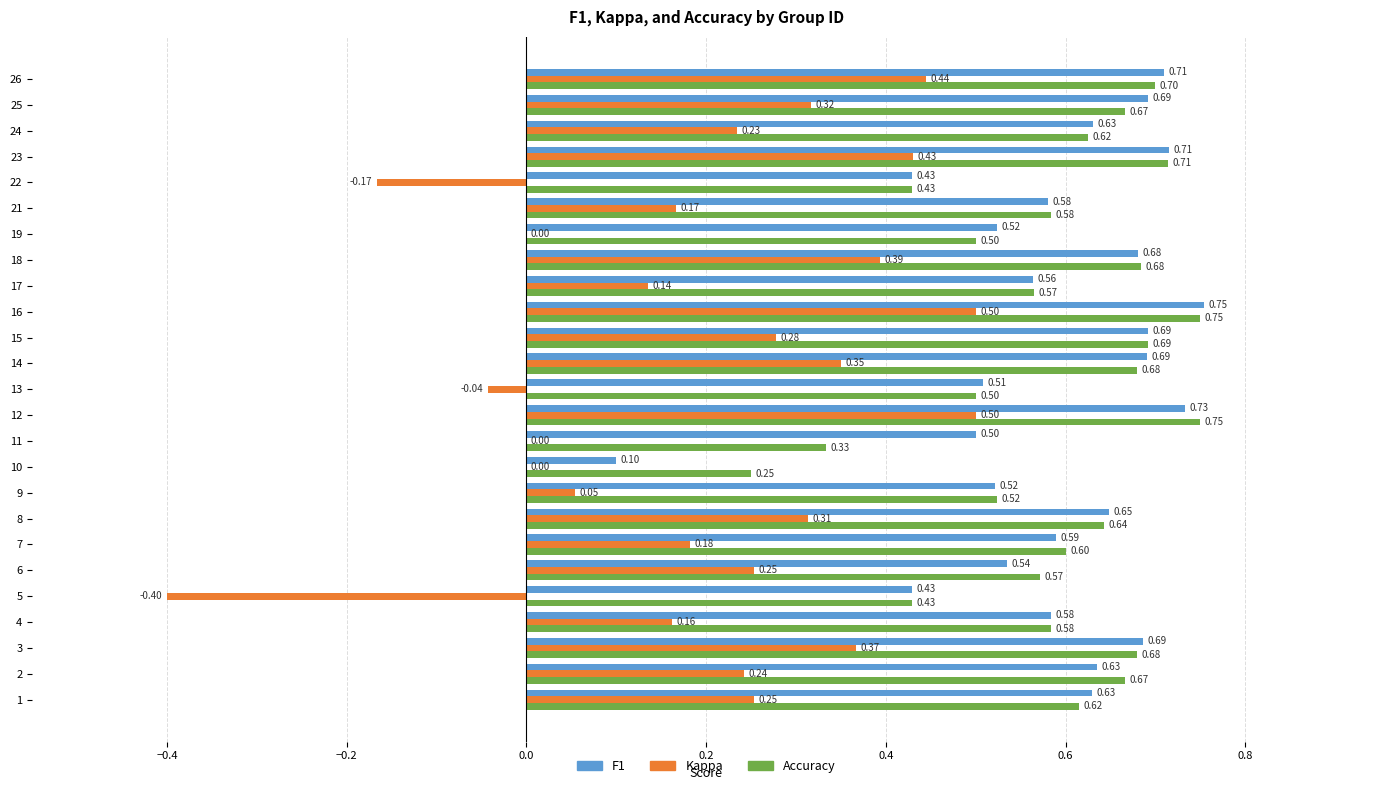

At which category is the sum across all series the highest?

16